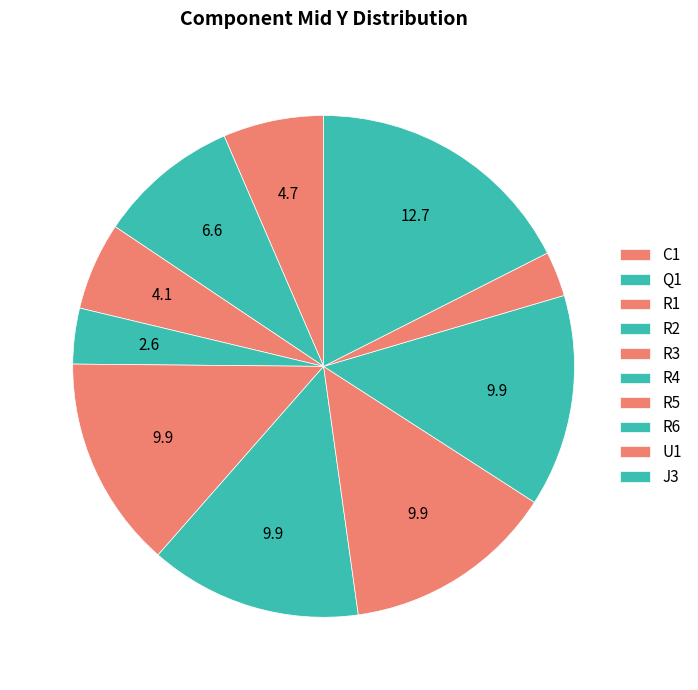

How many segments does this pie chart have?

10